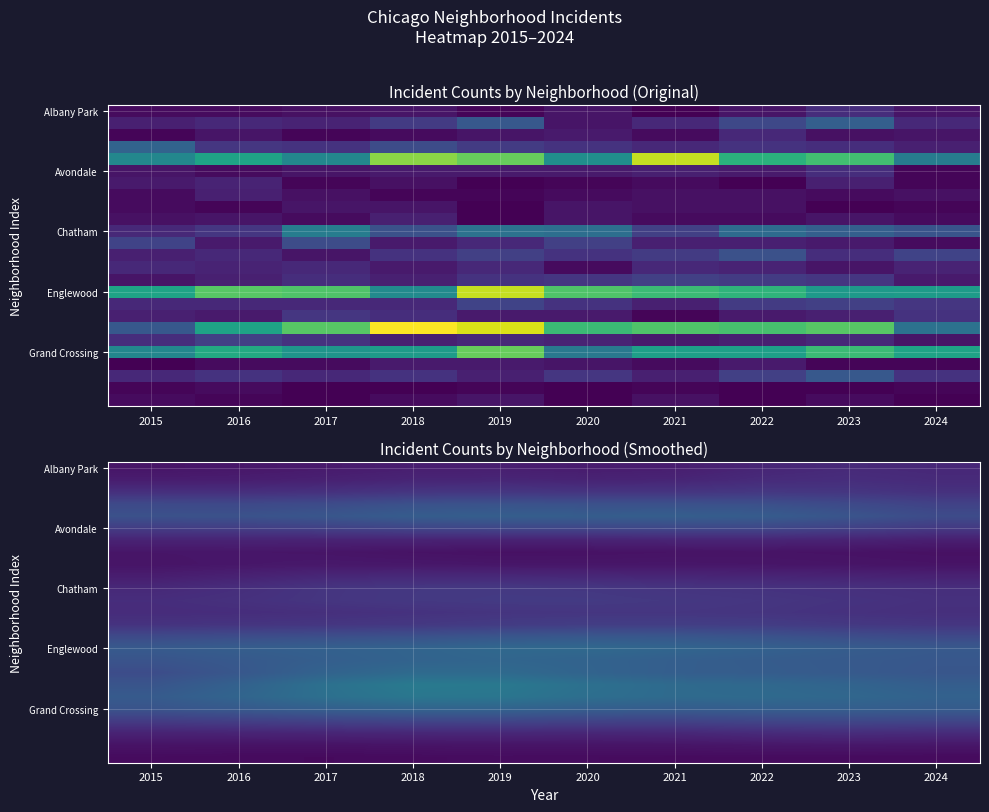

At which category is the sum across all series the highest?

2019